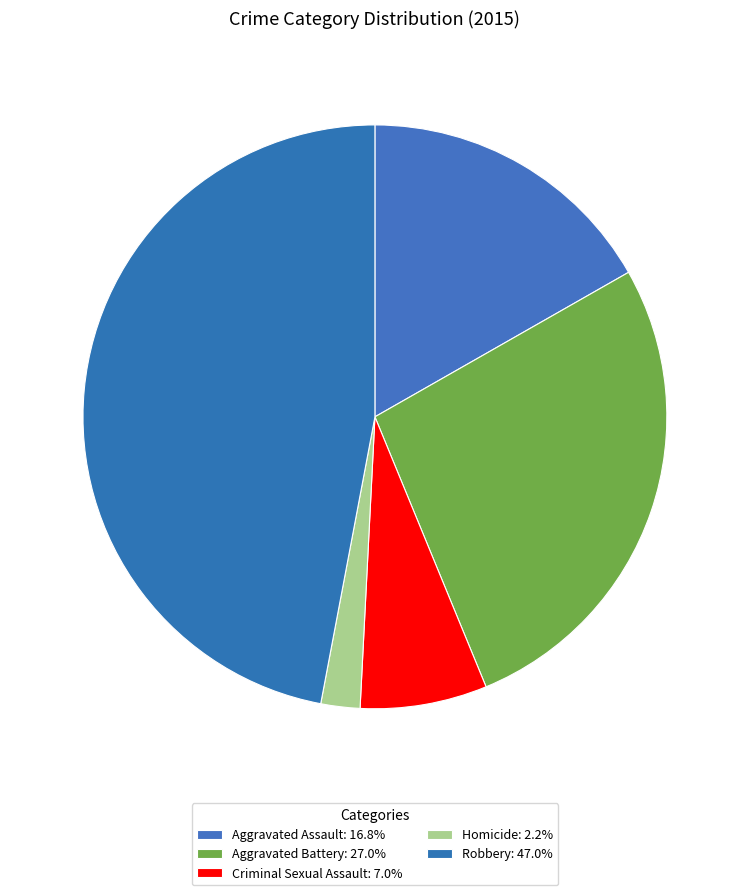

How many slices are in this pie chart?

5